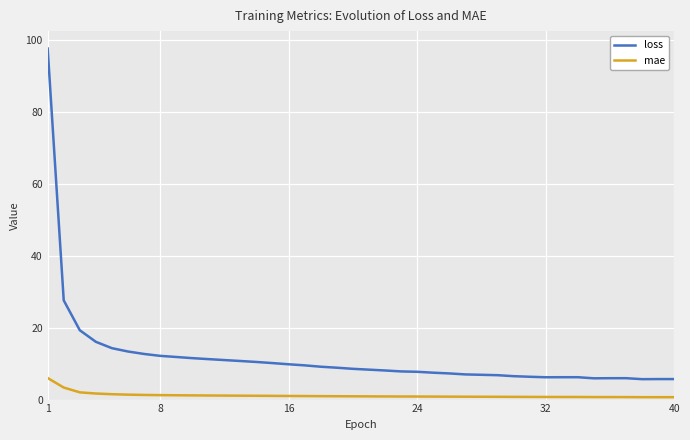

List the series in order of their peak value, lowest first.

mae, loss